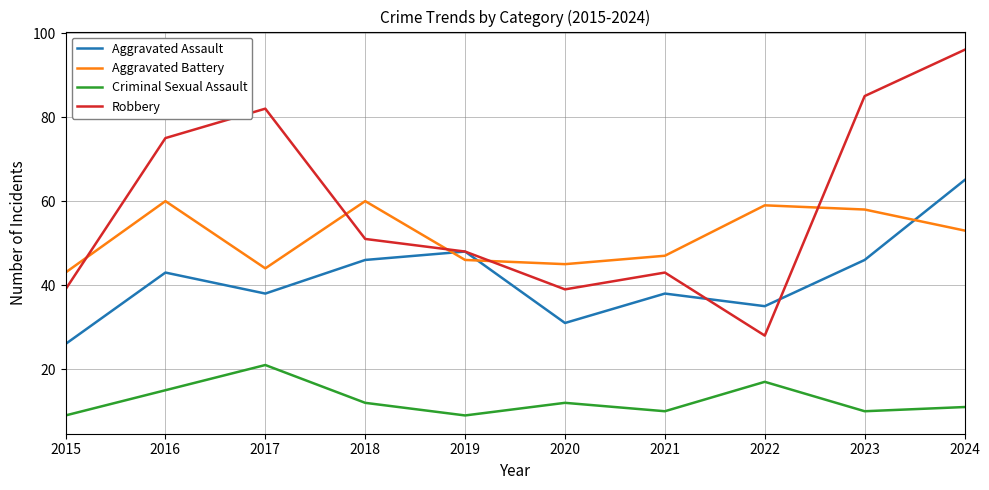

Where is the first local minimum for Robbery?

2020